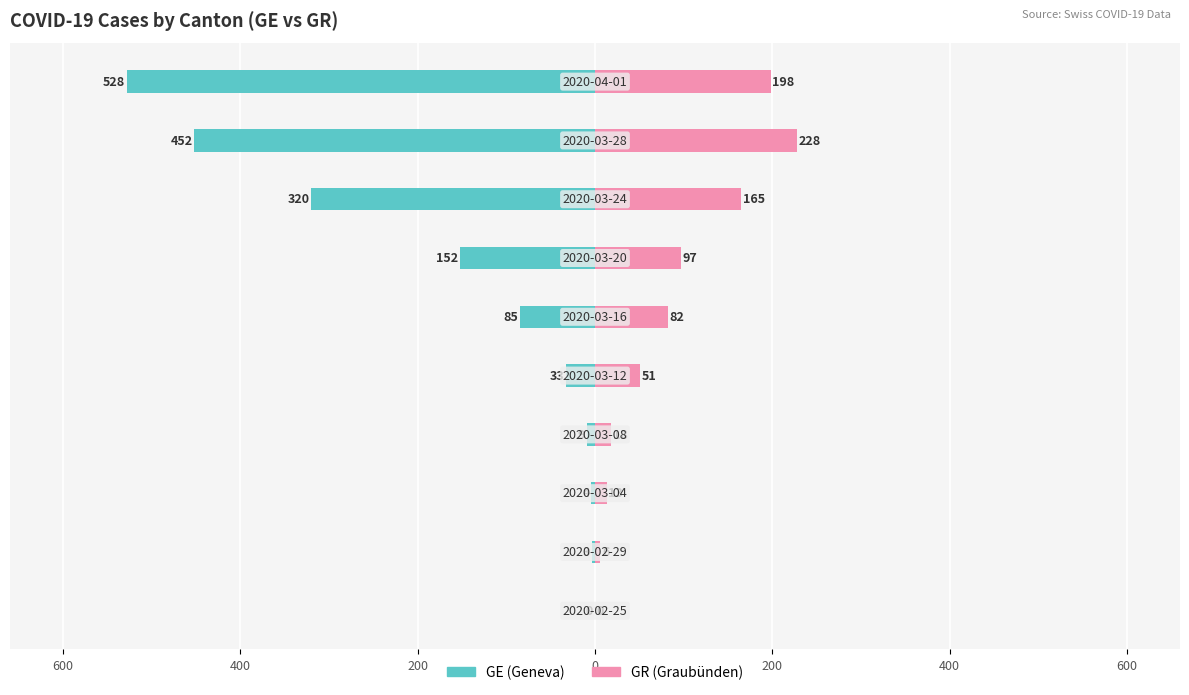

How many bars are there in total?

20